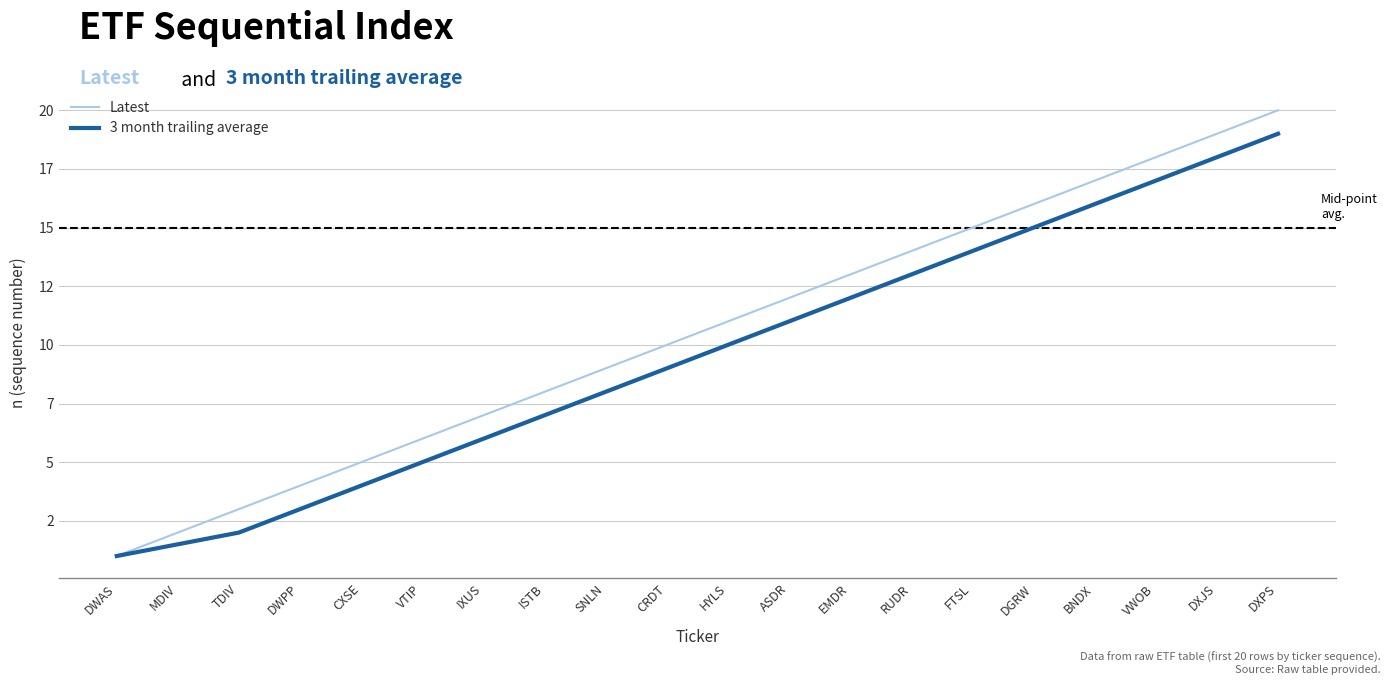

Is it true that Latest equals 8.0 at ISTB?

True